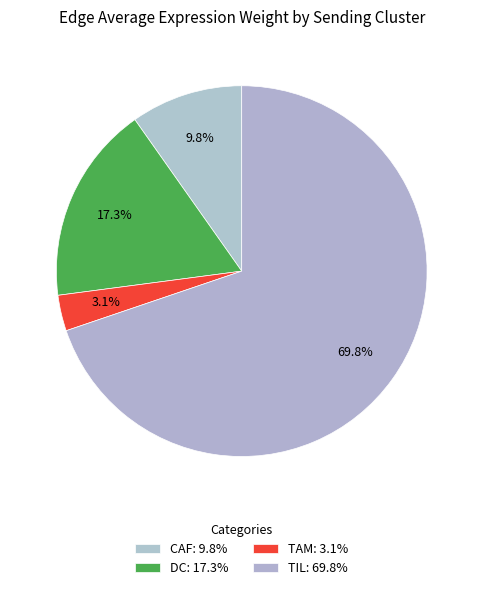

How many slices are in this pie chart?

4